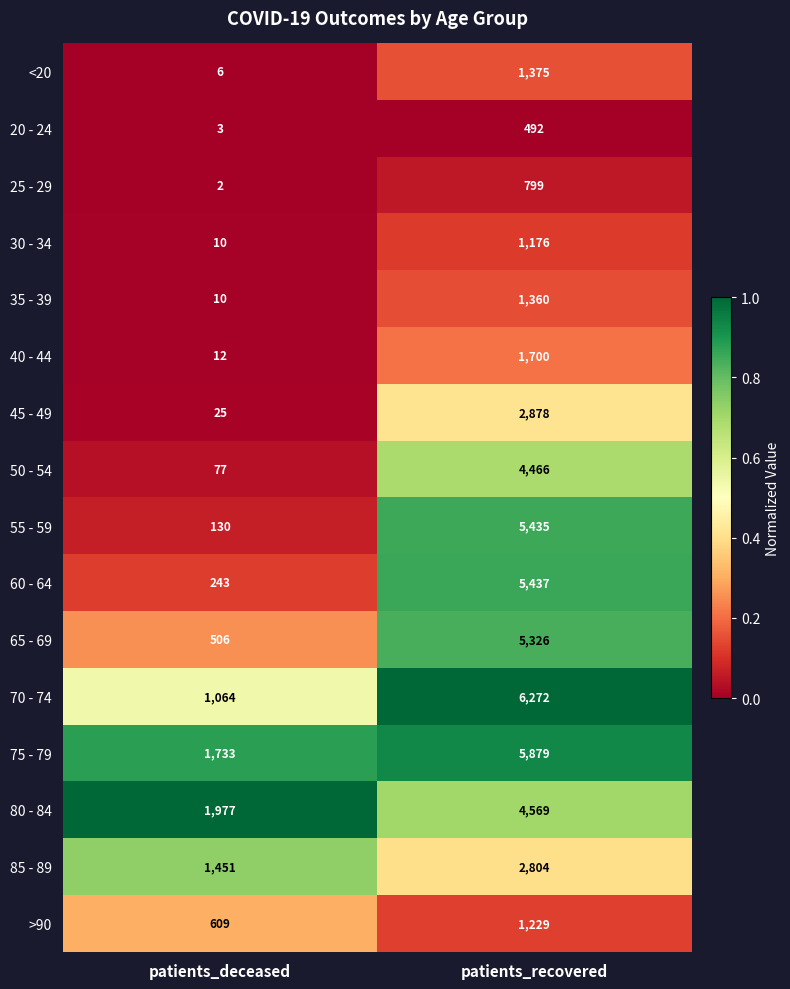

True or false: 20 - 24 has a value of 492 at patients_recovered.

True